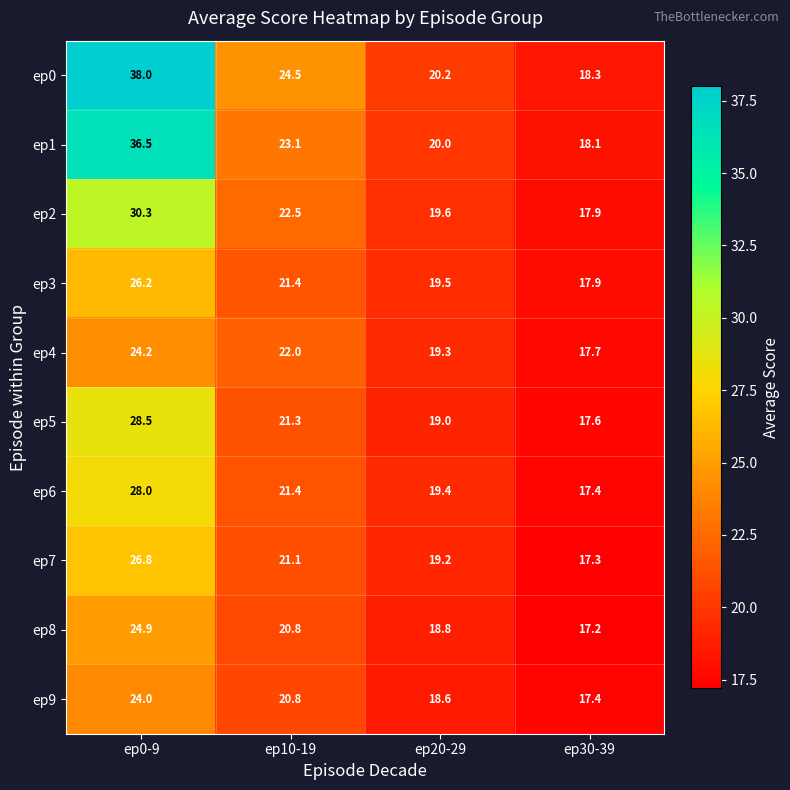

At how many categories does at least one series exceed 26?

1